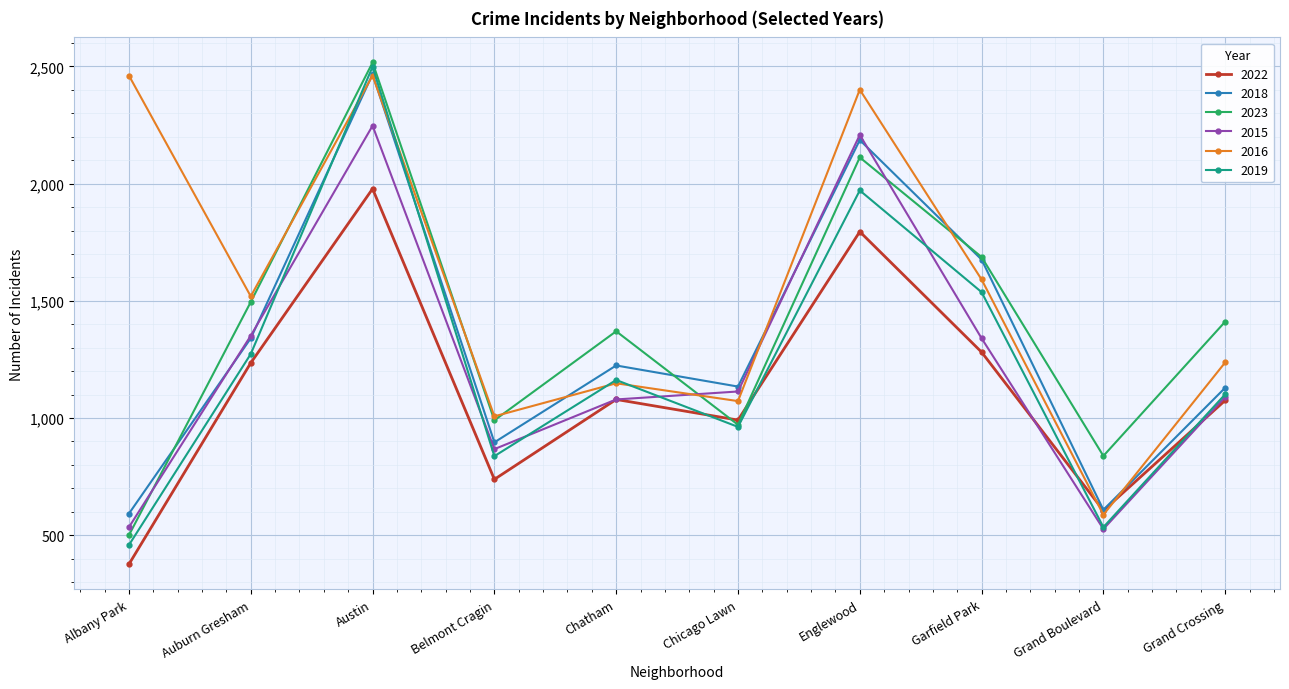

At which category does the chart reach its minimum across all series?

Albany Park